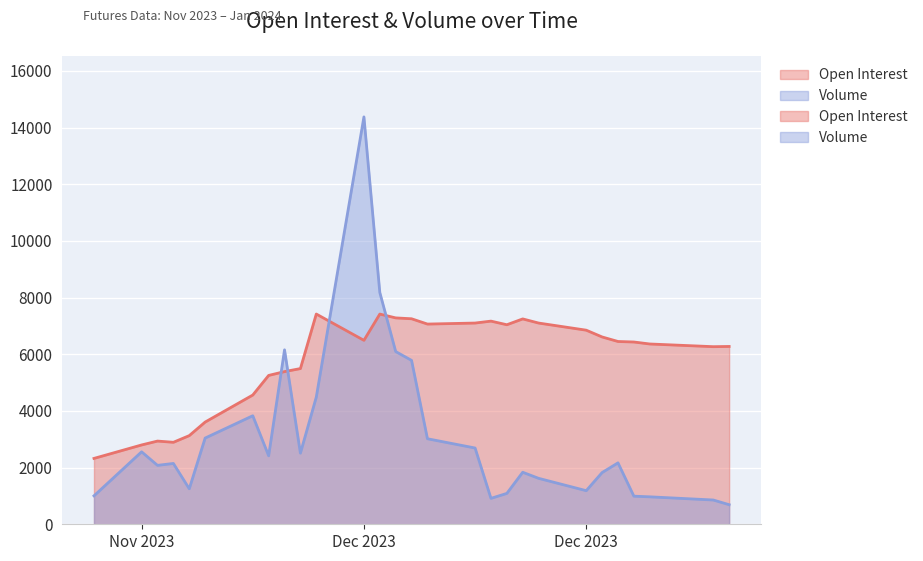

What is the difference between the maximum and minimum values in the Open Interest series?

5096